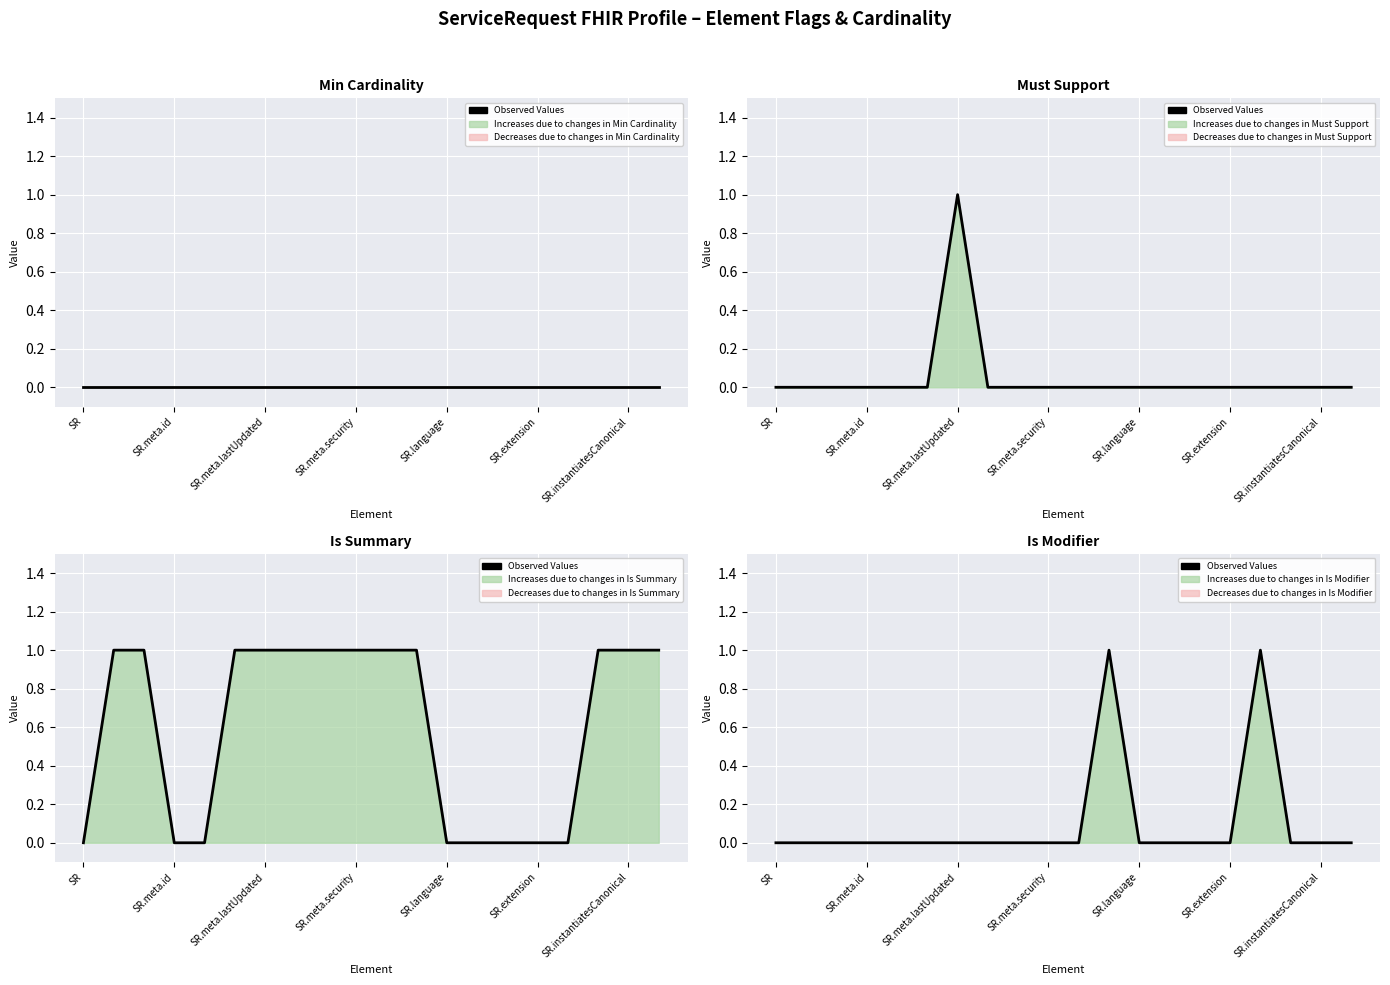

Does the chart display data point markers on the line(s)?

No